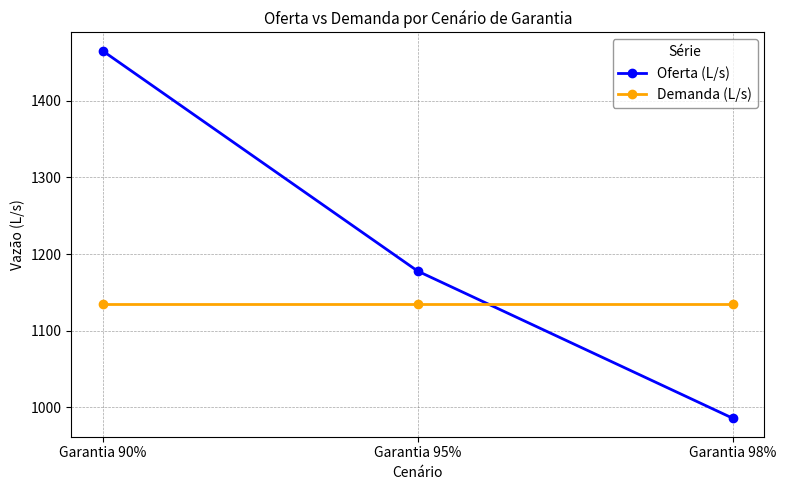

Does the chart display data point markers on the line(s)?

Yes